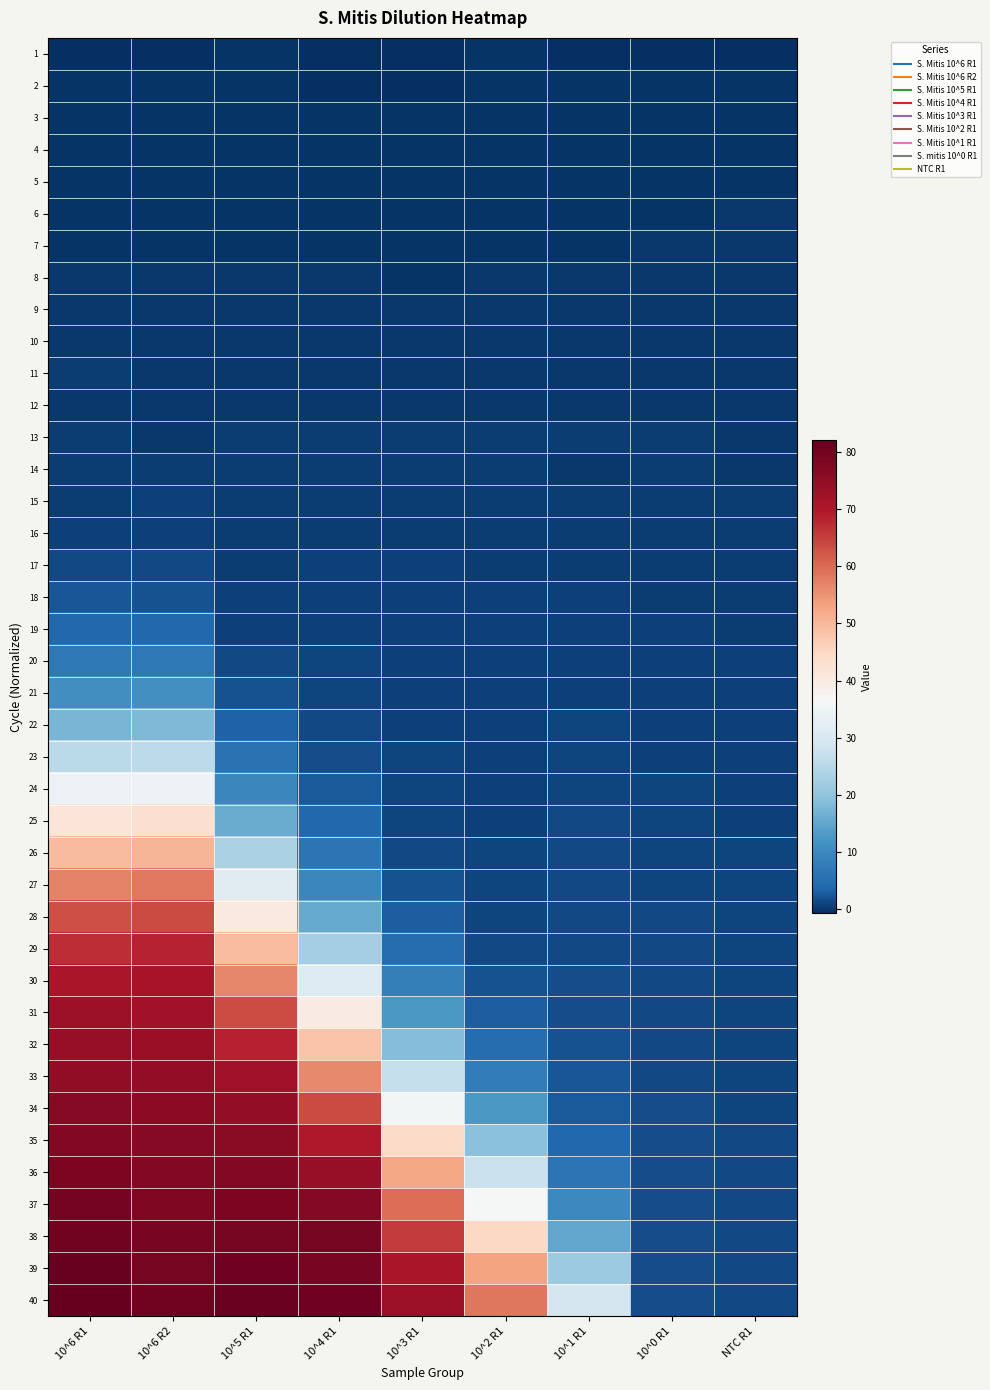

What is the difference between the highest and lowest values at 10^5 R1?

81.4